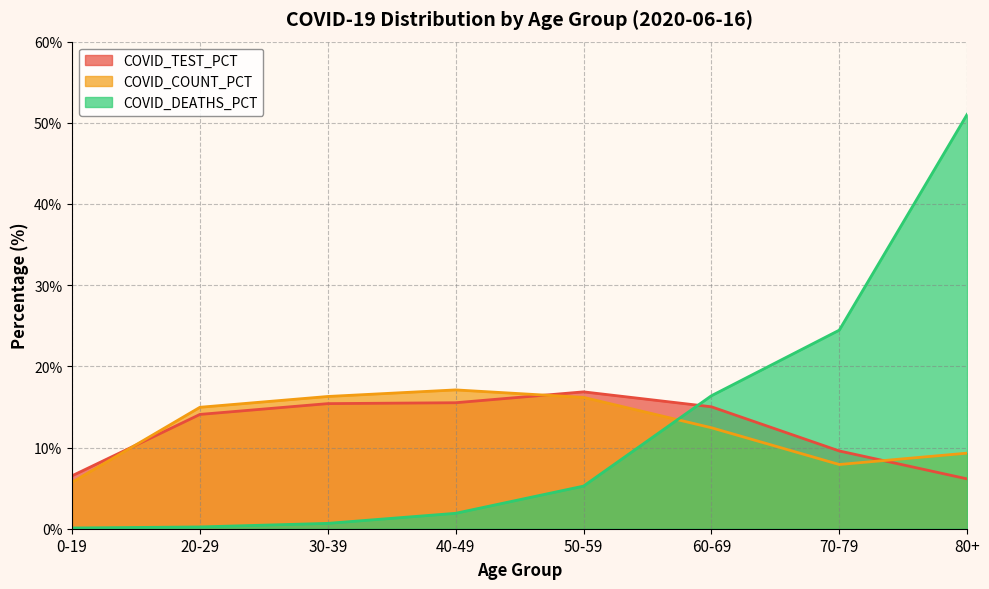

True or false: COVID_COUNT_PCT has a value of 21.1 at 60-69.

False